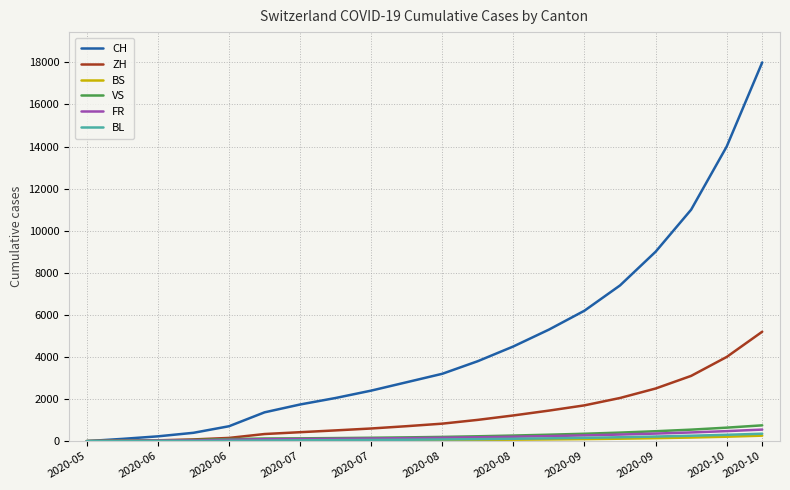

What is the difference between the maximum and second lowest values in the CH series?

17894